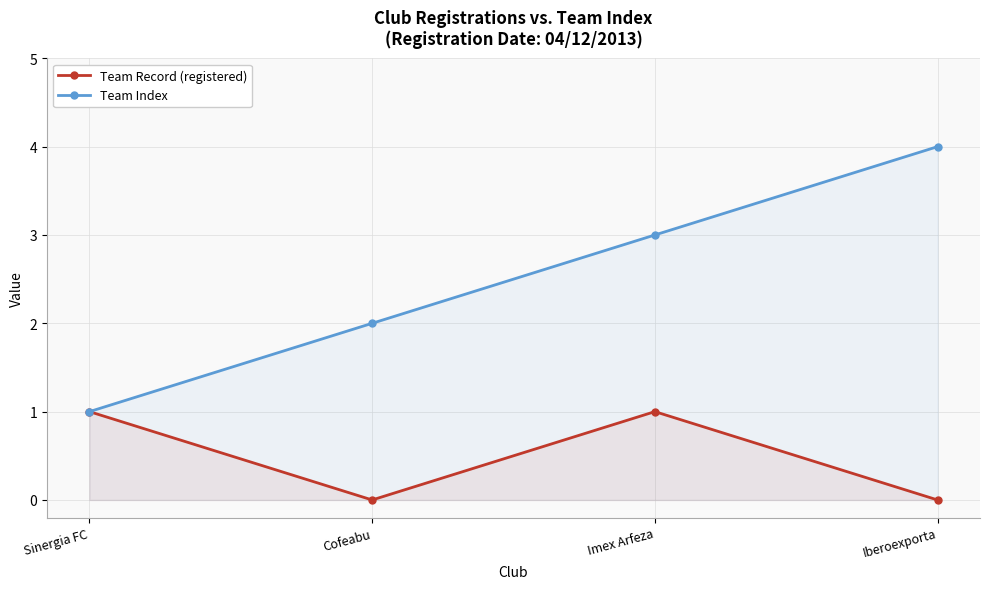

True or false: Team Index has more than 1 interior local peaks.

False